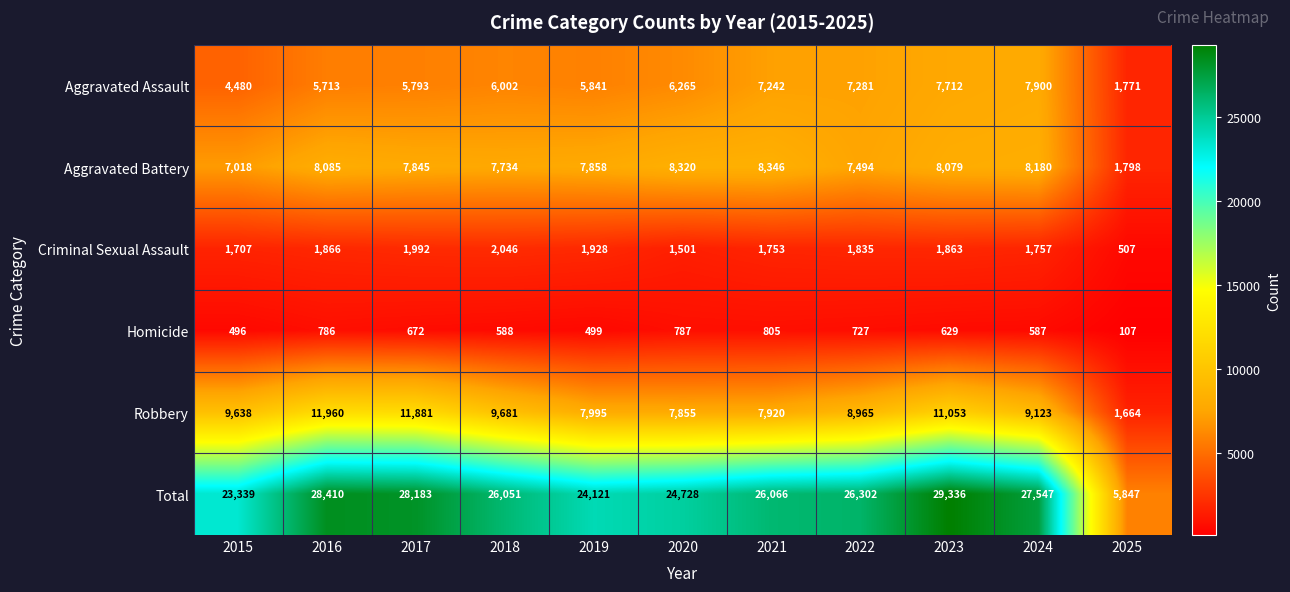

What is the total value across all series at 2018?

52102